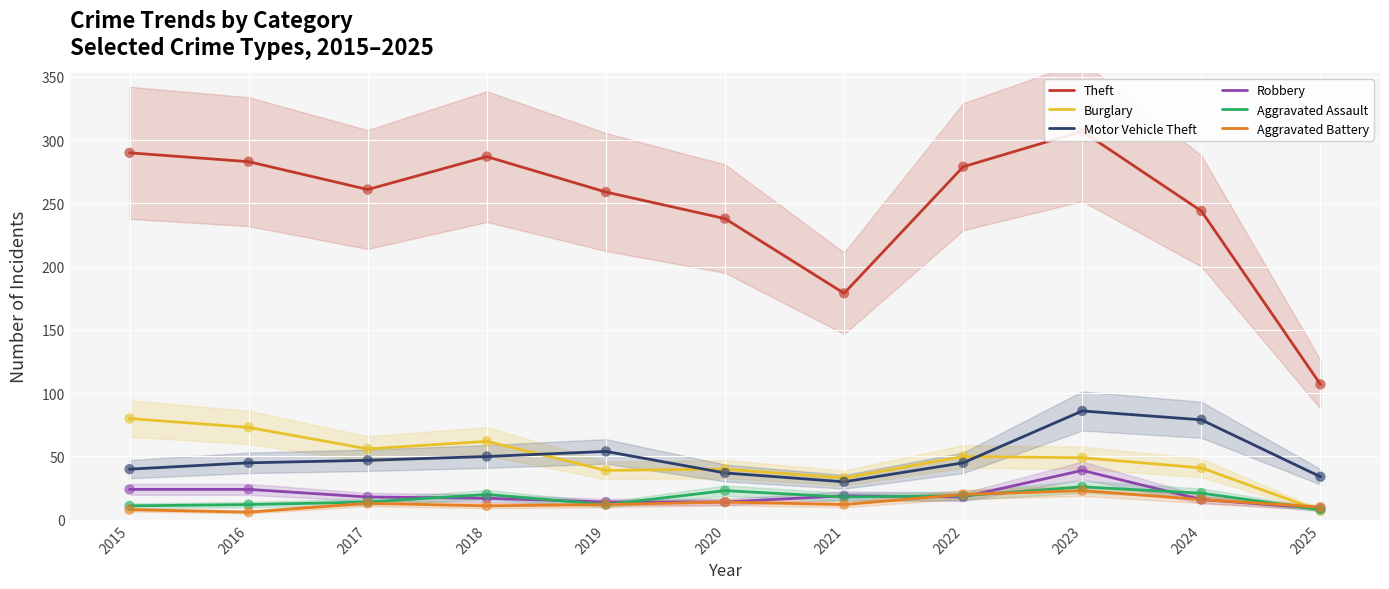

At which category is the sum across all series the highest?

2023